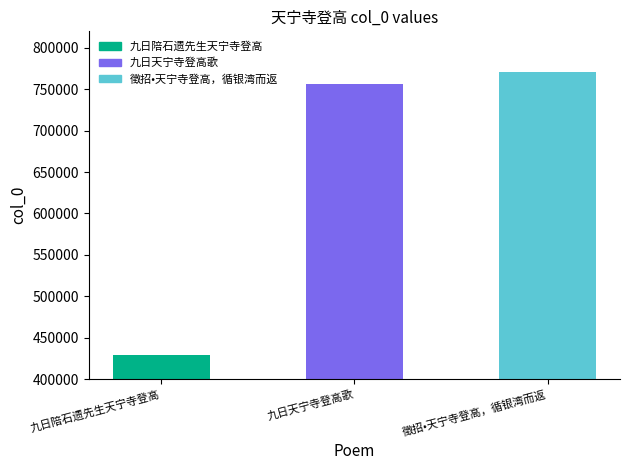

List the labels in order of value, largest first.

徵招•天宁寺登高，循银湾而返, 九日天宁寺登高歌, 九日陪石遗先生天宁寺登高